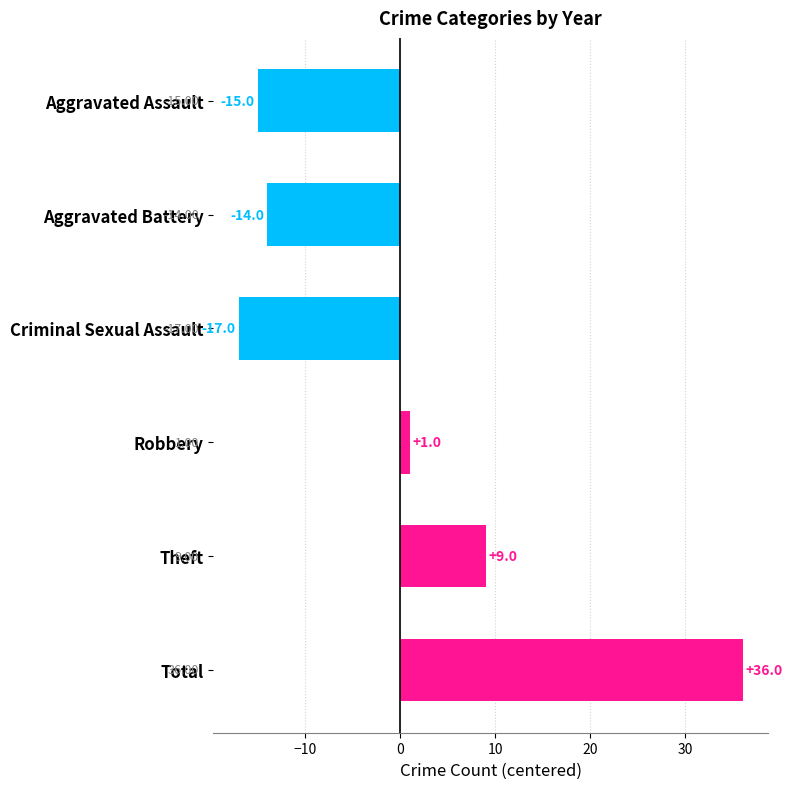

Rank the categories by value from highest to lowest.

Total, Theft, Robbery, Aggravated Battery, Aggravated Assault, Criminal Sexual Assault